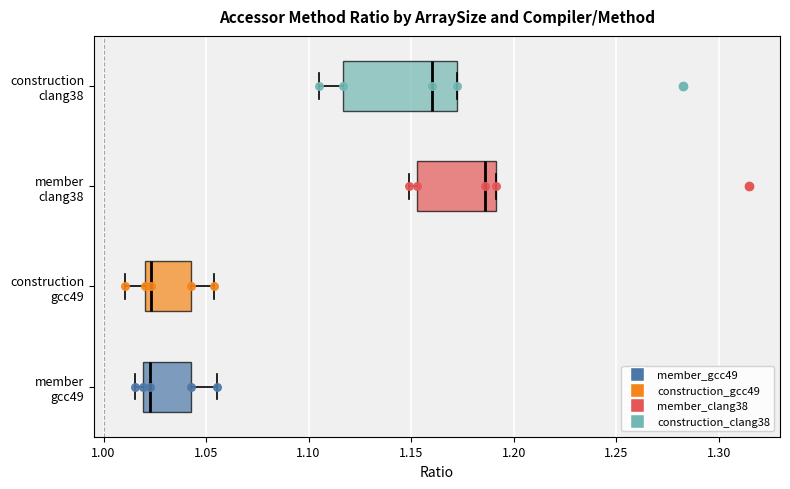

Where is the left edge of the box for member clang38 on the x-axis? The values are not printed on the chart, so give them approximately, as read against the axis.

1.155